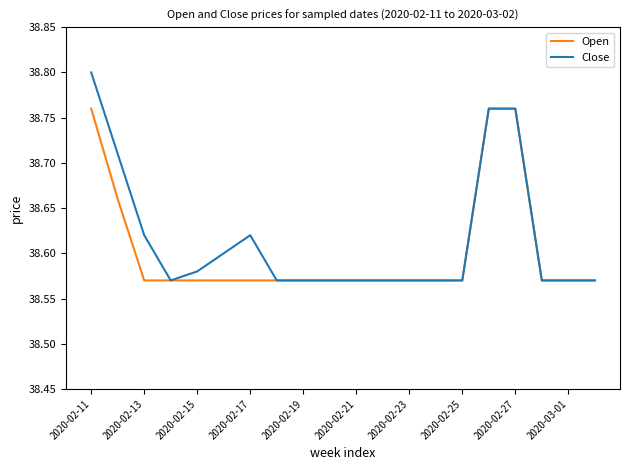

List the series in order of their peak value, lowest first.

Open, Close